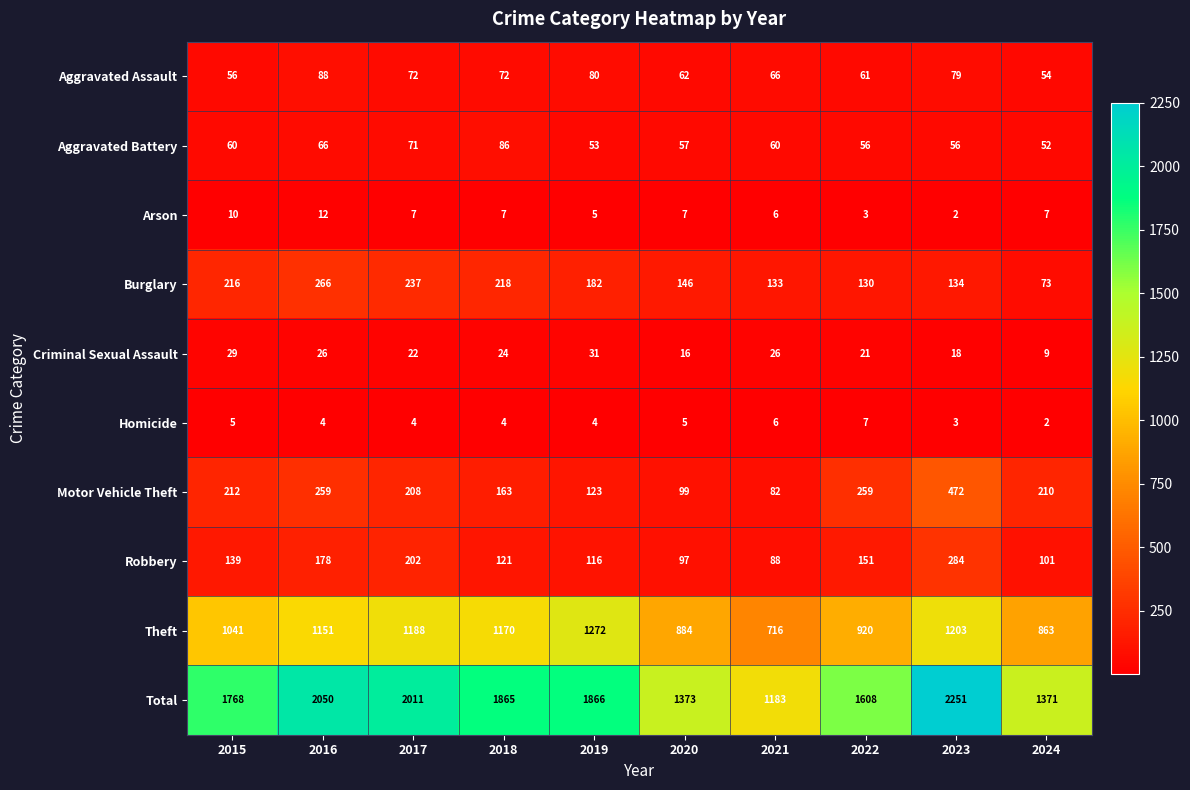

What is the sum of the Arson values at 2017 and 2020?

14